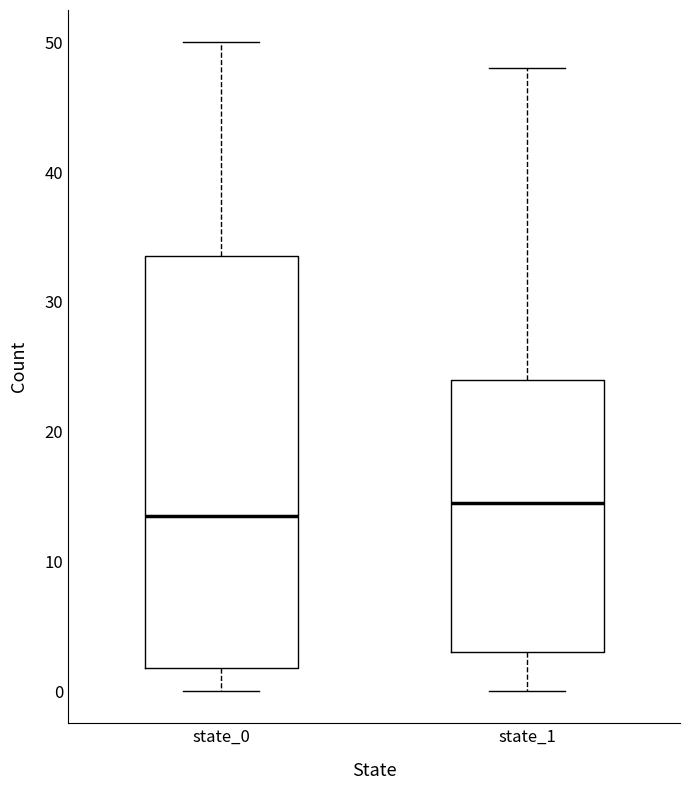

Reading left to right, transcribe this box plot: for each box, give where its median line is, the range the box spans, and where its two whiskers end, as read against the y-axis. The values are not printed on the chart, so give them approximately, as read against the axis.

state_0: median 14, box 2 to 34, whiskers 0 to 50
state_1: median 15, box 3 to 24, whiskers 0 to 48